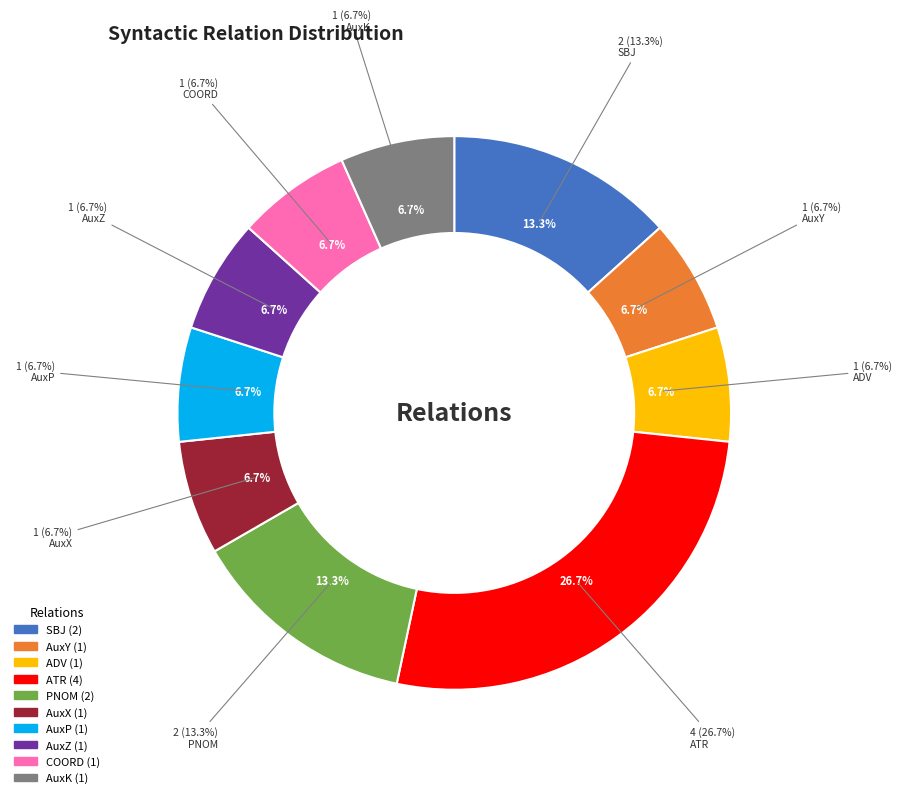

Is there any slice that represents more than half of the pie?

No